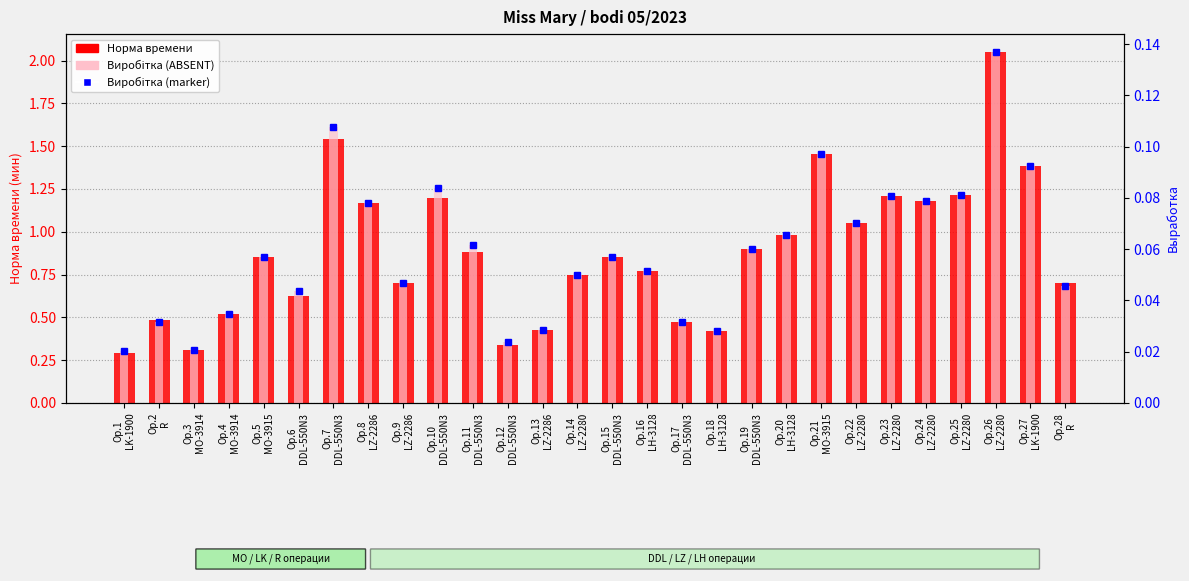

Where is Выработка nearest to the value 0?

Op.1
LK-1900